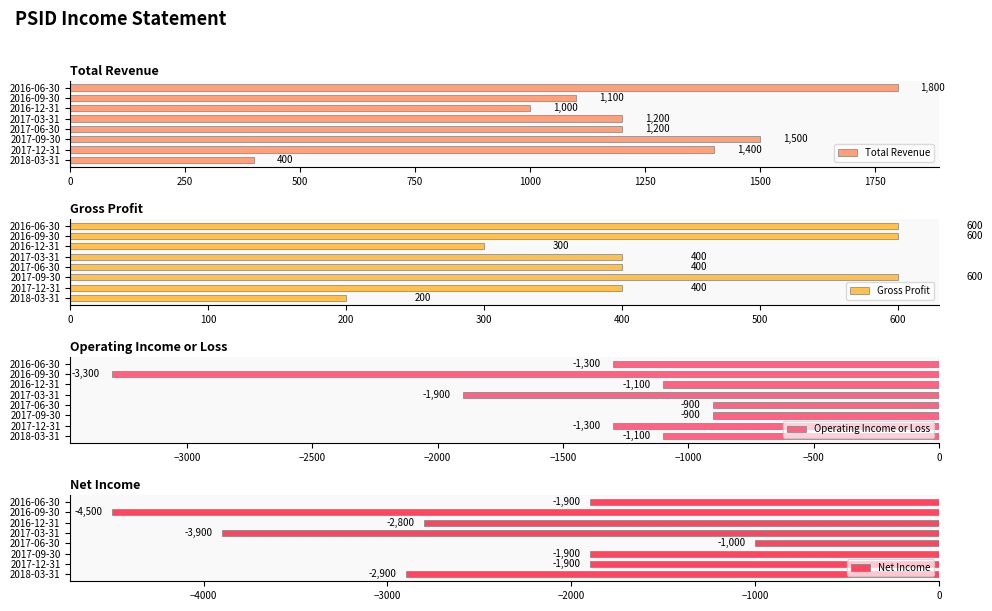

True or false: Total Revenue has a value of 1230 at 1750.

False